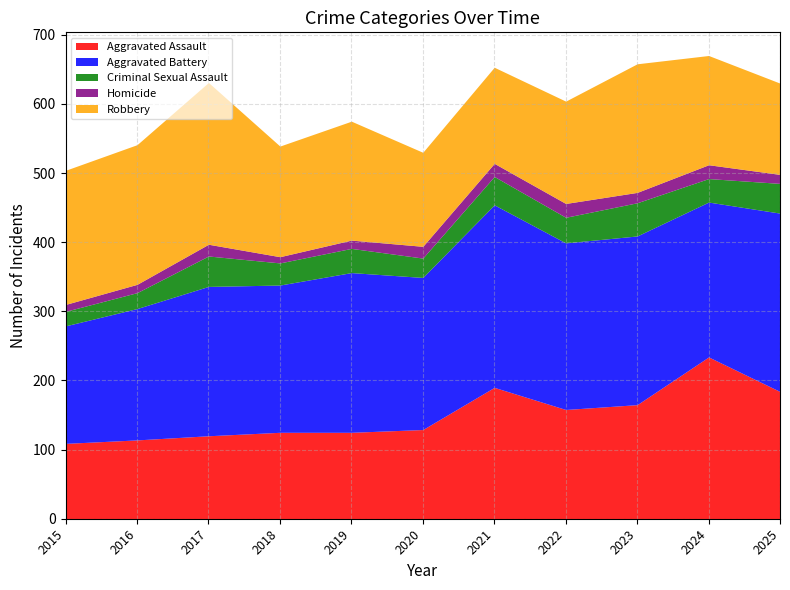

Is it true that Aggravated Battery equals 213 at 2018?

True